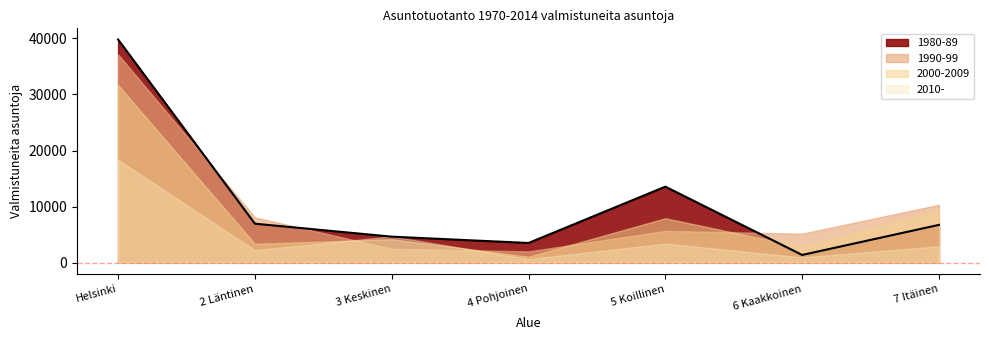

True or false: 2000-2009 has more than 0 interior local peaks.

True